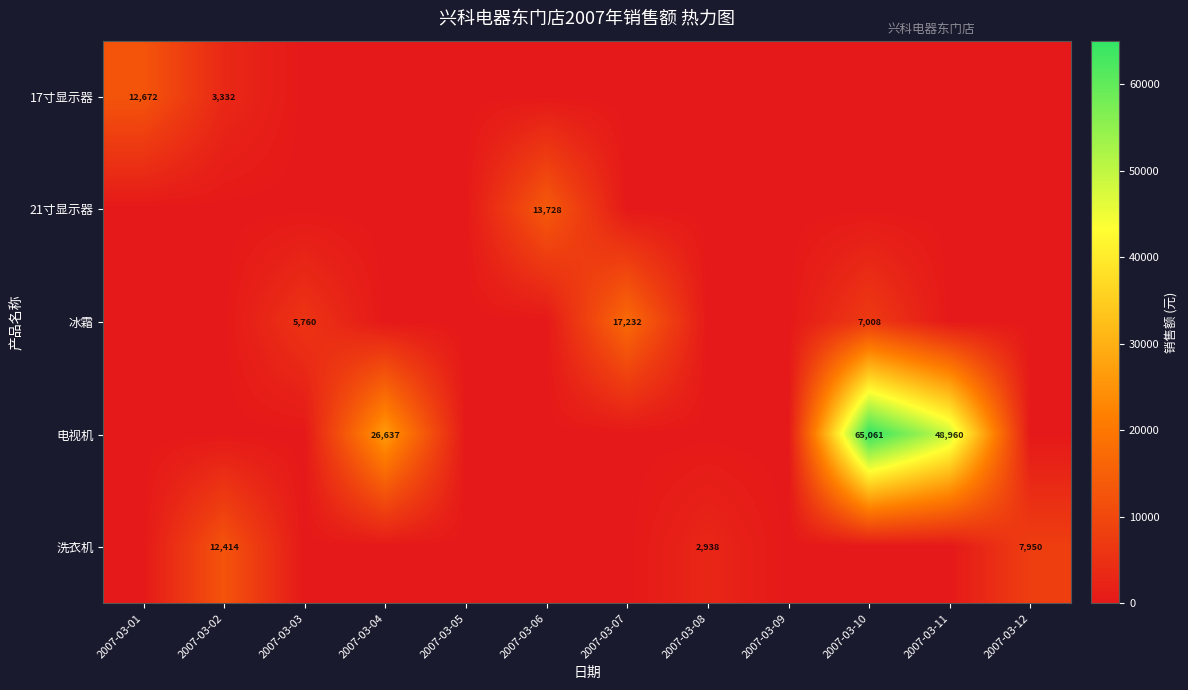

Is it true that 电视机 equals 65061 at 2007-03-10?

True